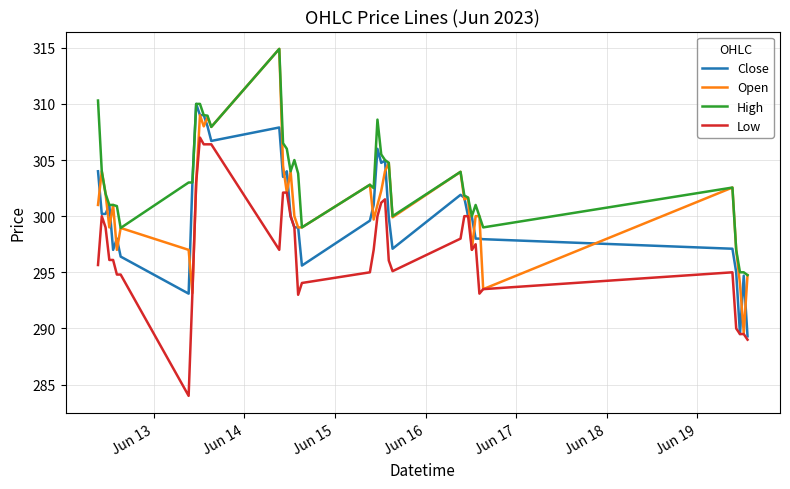

Which series has the largest range (max minus min)?

Open